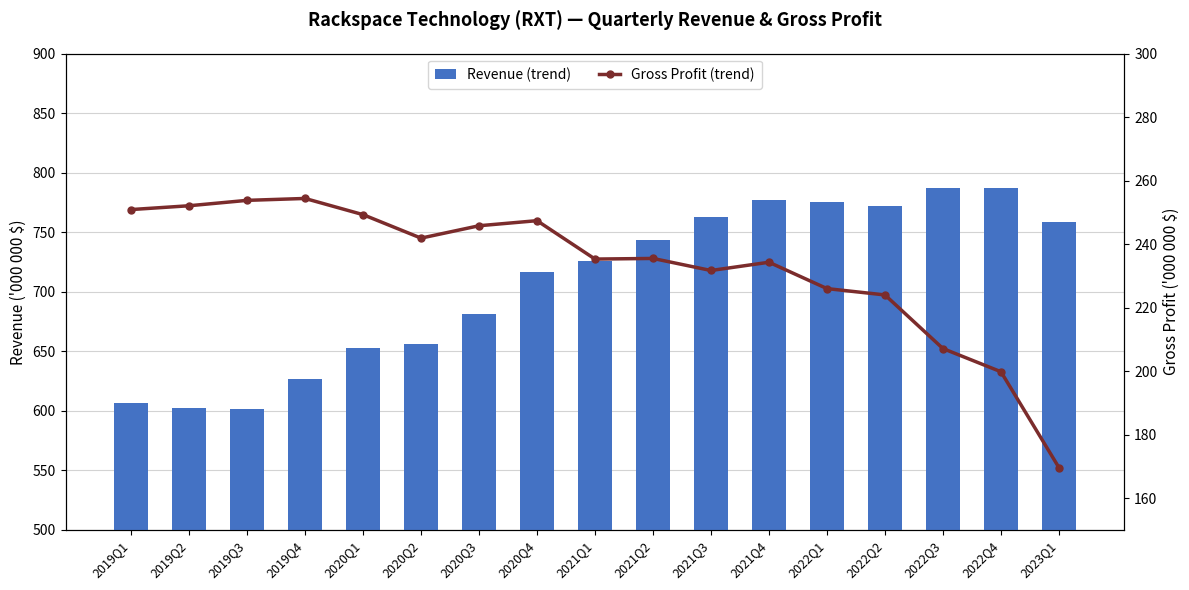

Between 2023Q1 and 2020Q1, which is larger?

2023Q1